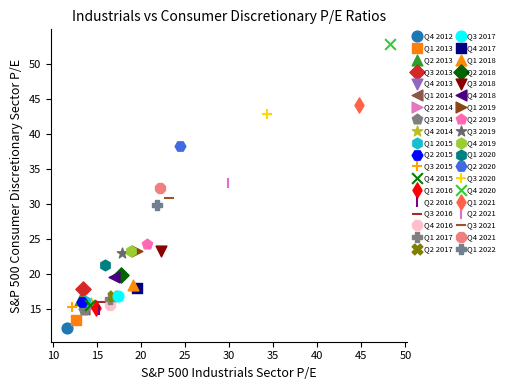

Which series reaches the maximum Y coordinate?

Q4 2020